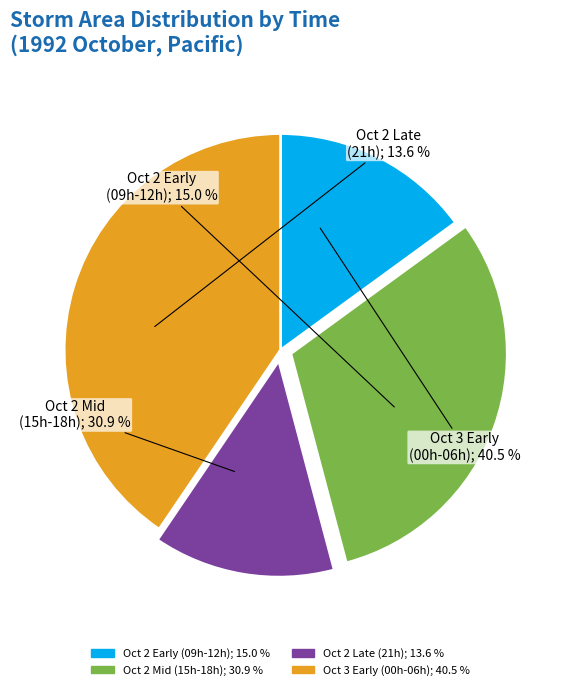

Is 2 the majority of the pie?

No